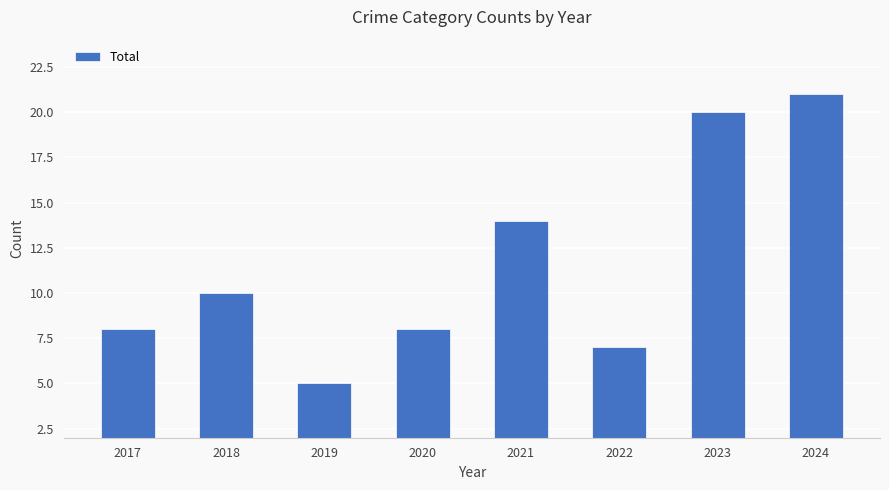

What is the value of the 8th bar from the left?

21